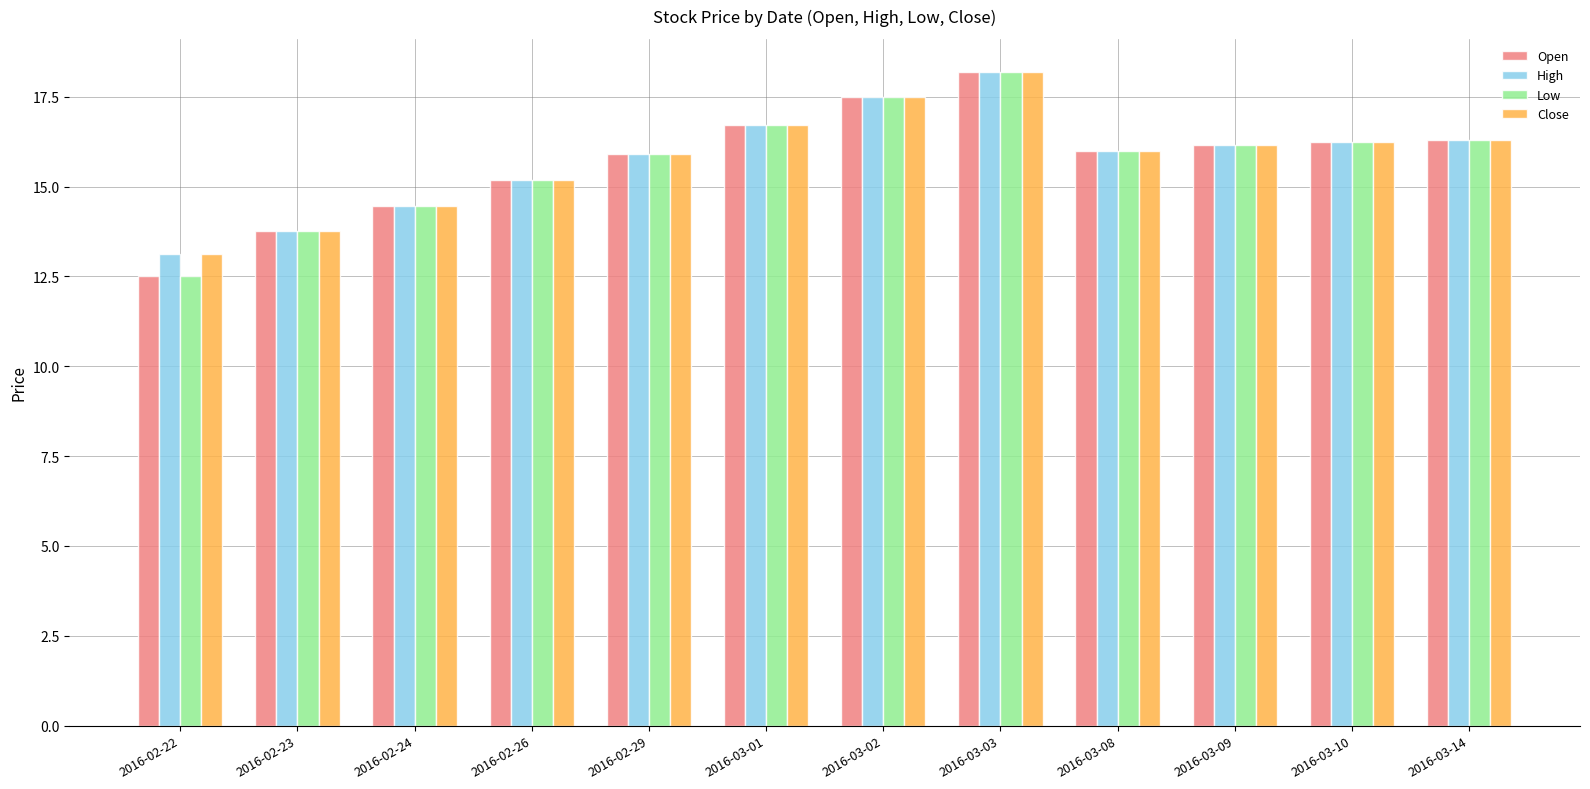

What is the total value across all series at 2016-03-03?

72.8